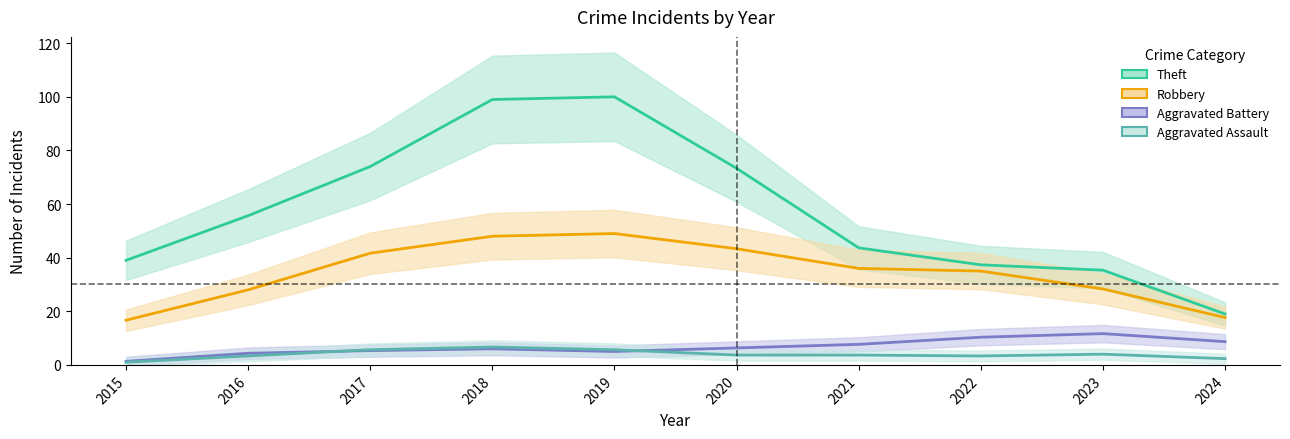

Which series has the largest total across all categories?

Theft